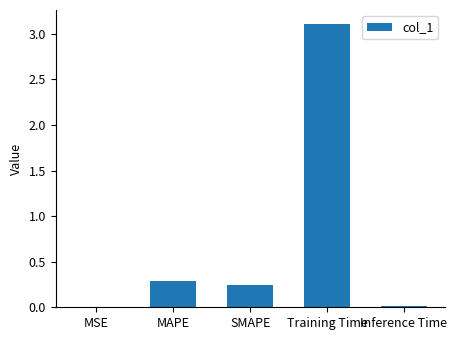

The chart shows a value of 0.4 at SMAPE. True or false?

False